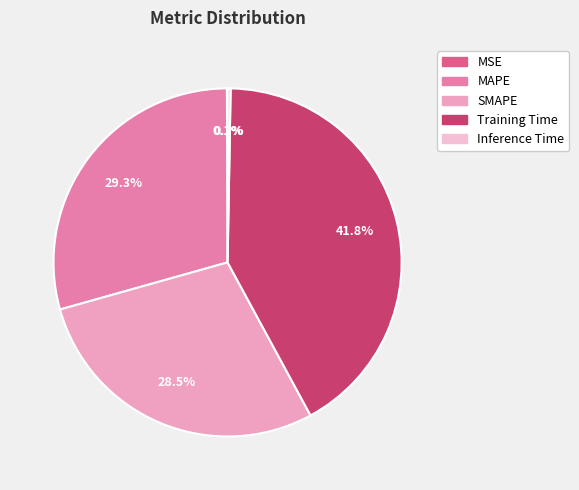

Count the number of slices in the pie.

5